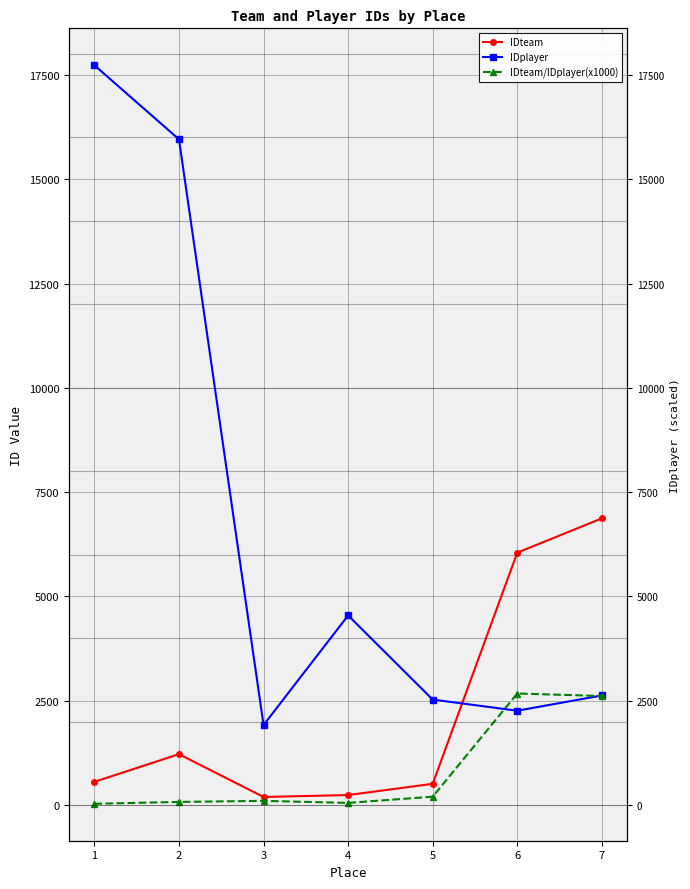

What is the sum of all IDplayer values?

47568.0